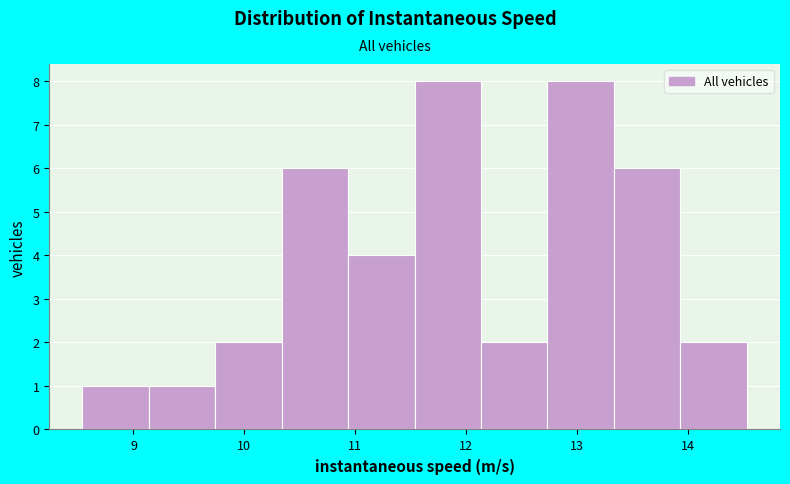

How tall is the bar that spans 8.5 to 9.1 on the x-axis? Neither the bar edges nor the heights are printed on the chart, so give them approximately, as read against the axes.

1